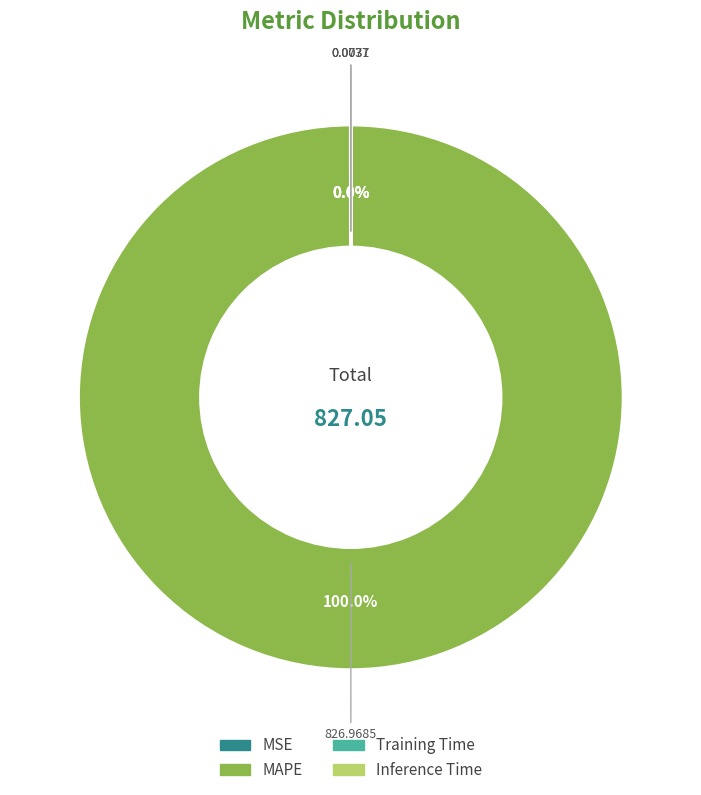

Does MAPE represent more than half of the total?

Yes